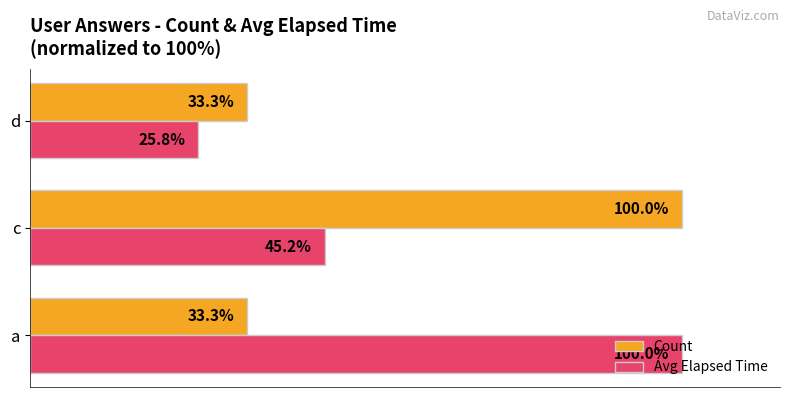

At which label does Count reach its peak?

c